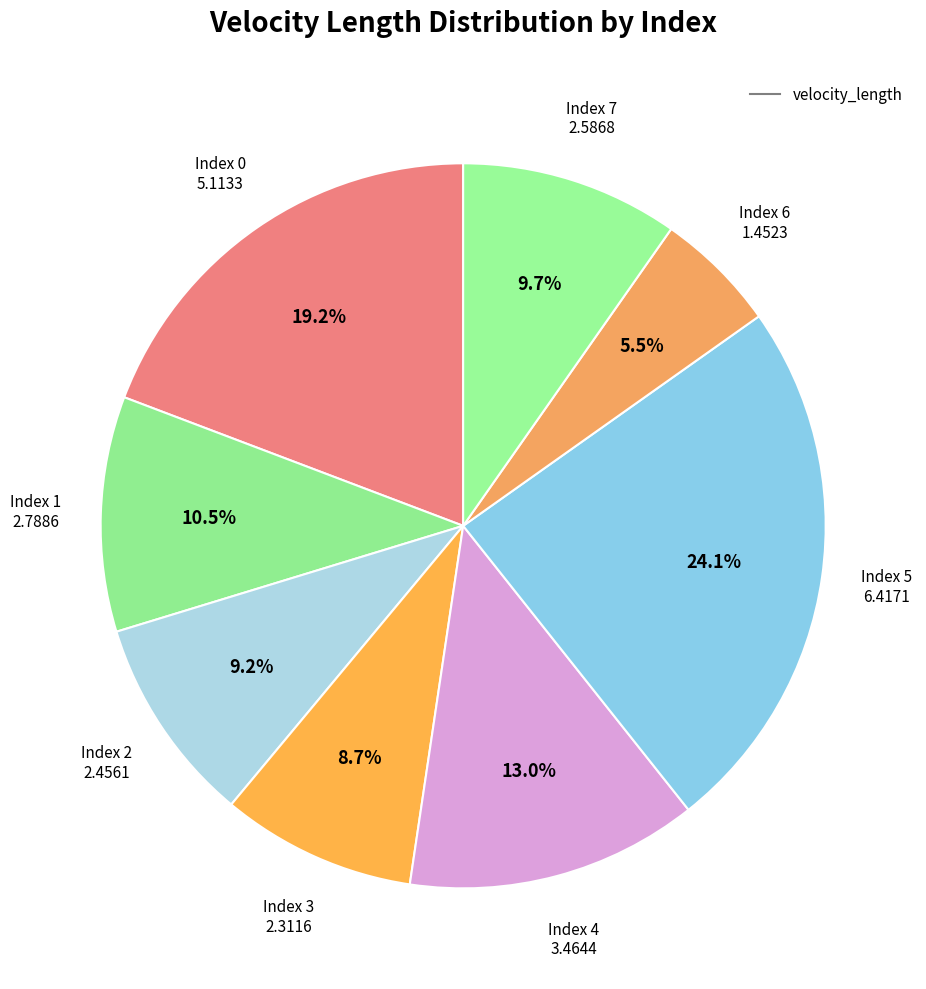

How many slices are in this pie chart?

8